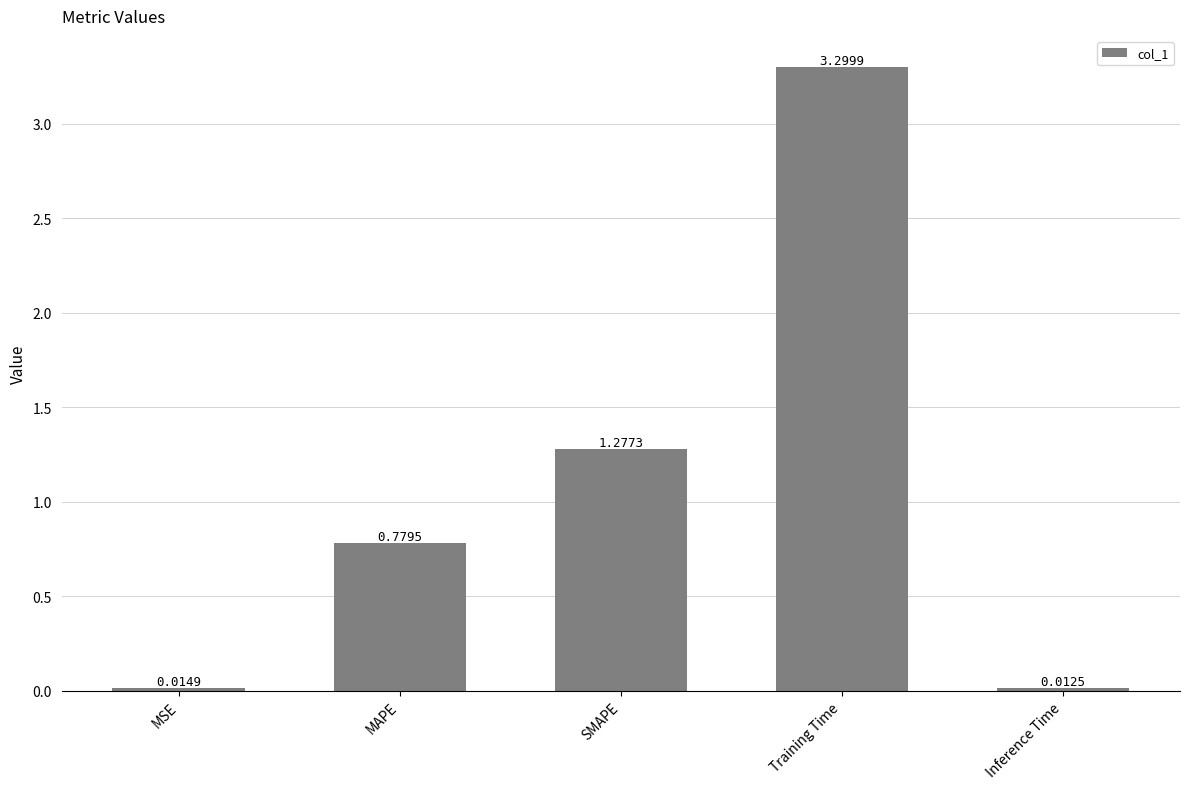

What is the change in value from MAPE to Training Time?

+2.5